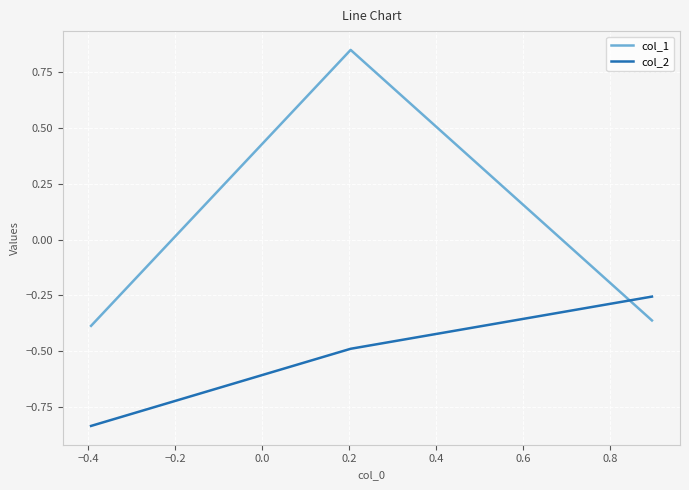

What is the difference between the maximum and minimum values in the col_1 series?

1.2